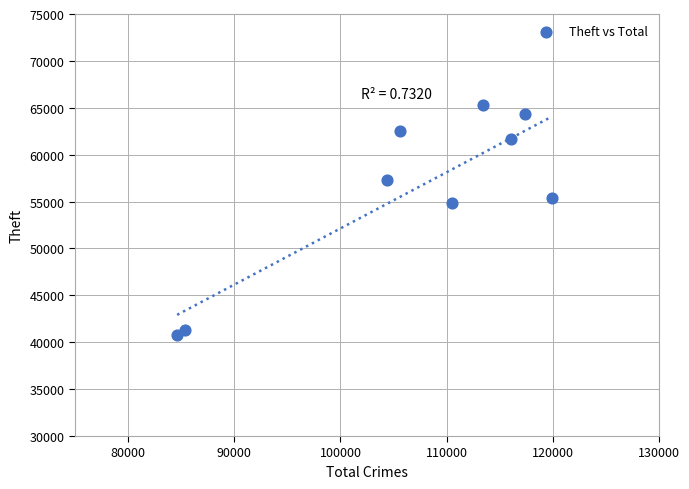

What is the average Y value?

55947